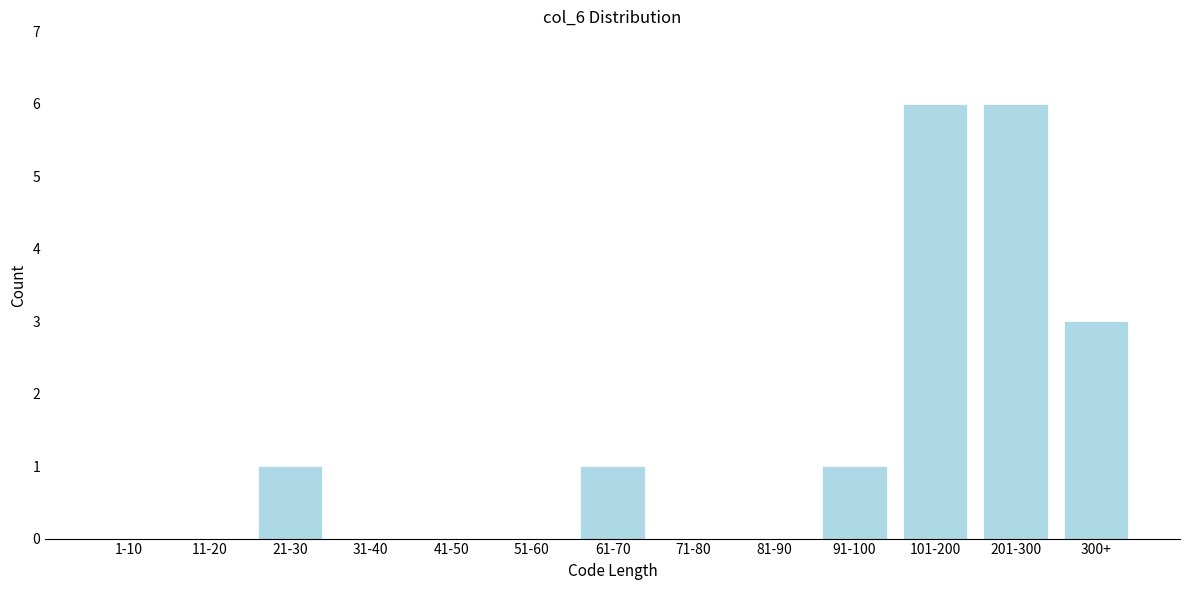

Reading left to right, transcribe all the data shown in this chart.

1-10=0	11-20=0	21-30=1	31-40=0	41-50=0	51-60=0	61-70=1	71-80=0	81-90=0	91-100=1	101-200=6	201-300=6	300+=3